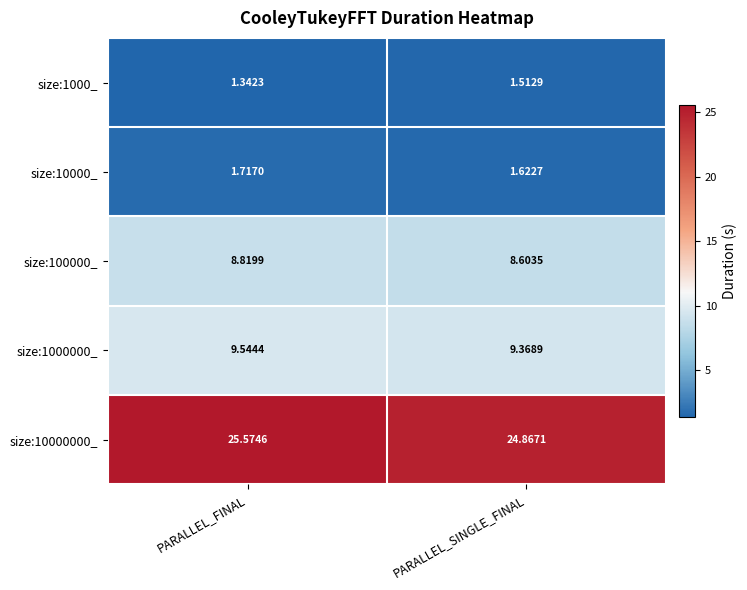

Where is size:10000_ nearest to the value 1?

PARALLEL_SINGLE_FINAL